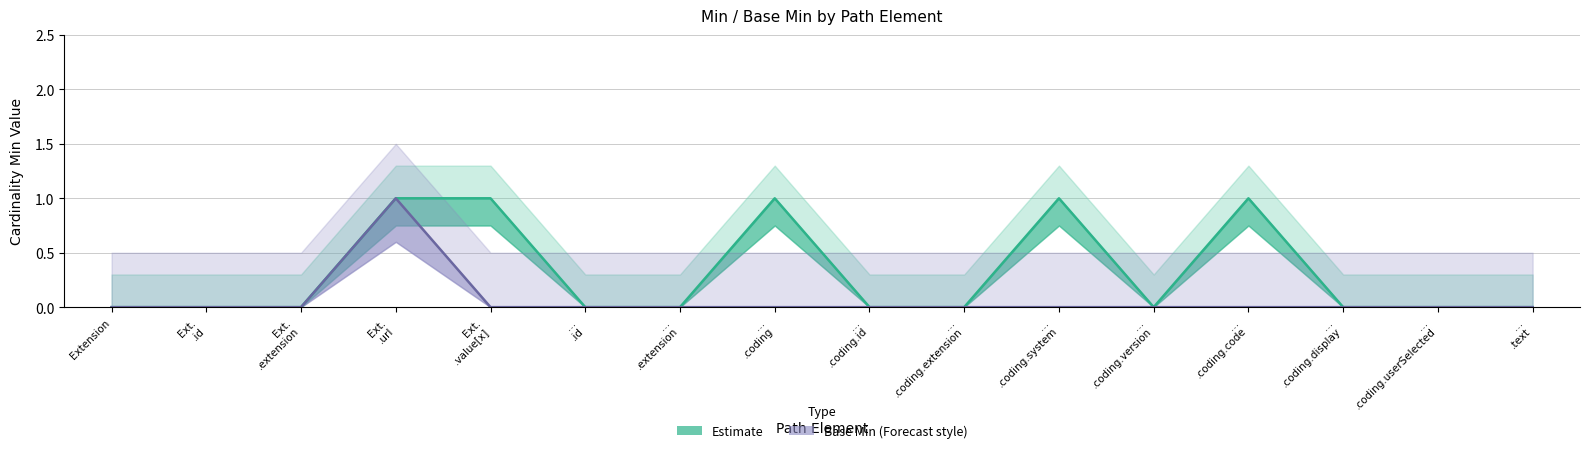

Reading left to right, list all the values displayed in this chart.

Min (Estimate lower): 0	0	0	1	1	0	0	1	0	0	1	0	1	0	0	0
Base Min: 0	0	0	1	0	0	0	0	0	0	0	0	0	0	0	0